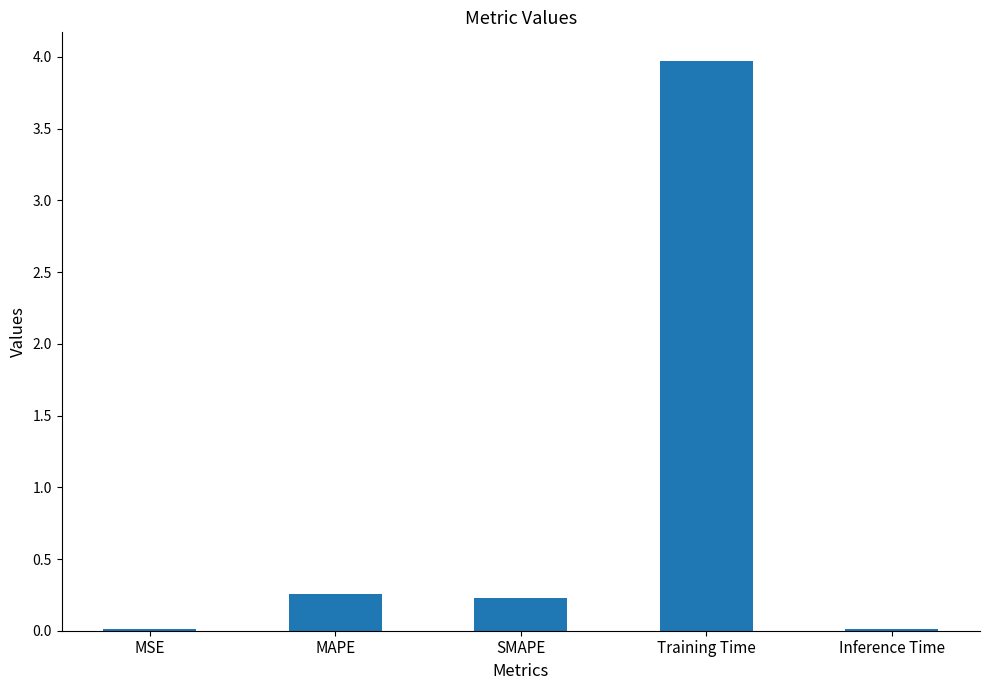

What is the label of the 3rd bar from the right?

SMAPE